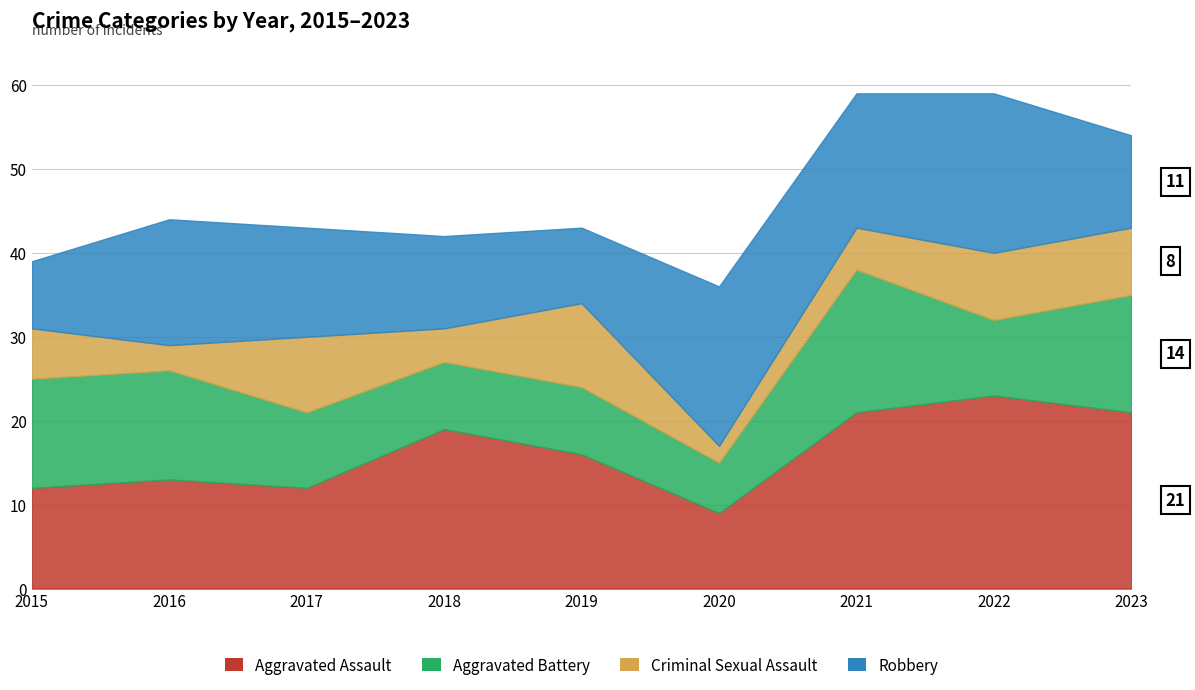

The Criminal Sexual Assault series shows 9 at 2017. True or false?

True